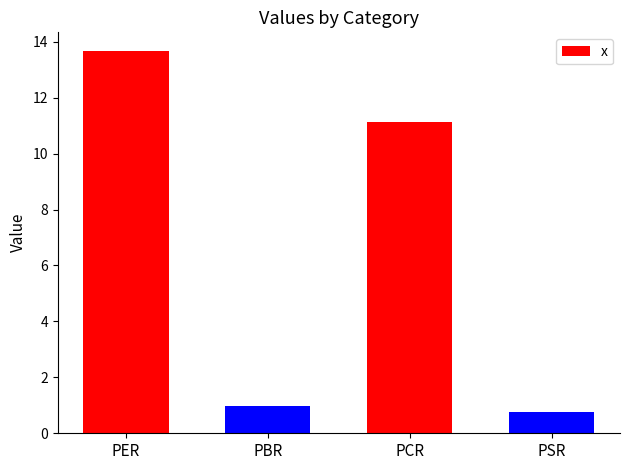

Reading left to right, what are all the values shown in this chart?

13.7	1.0	11.1	0.8